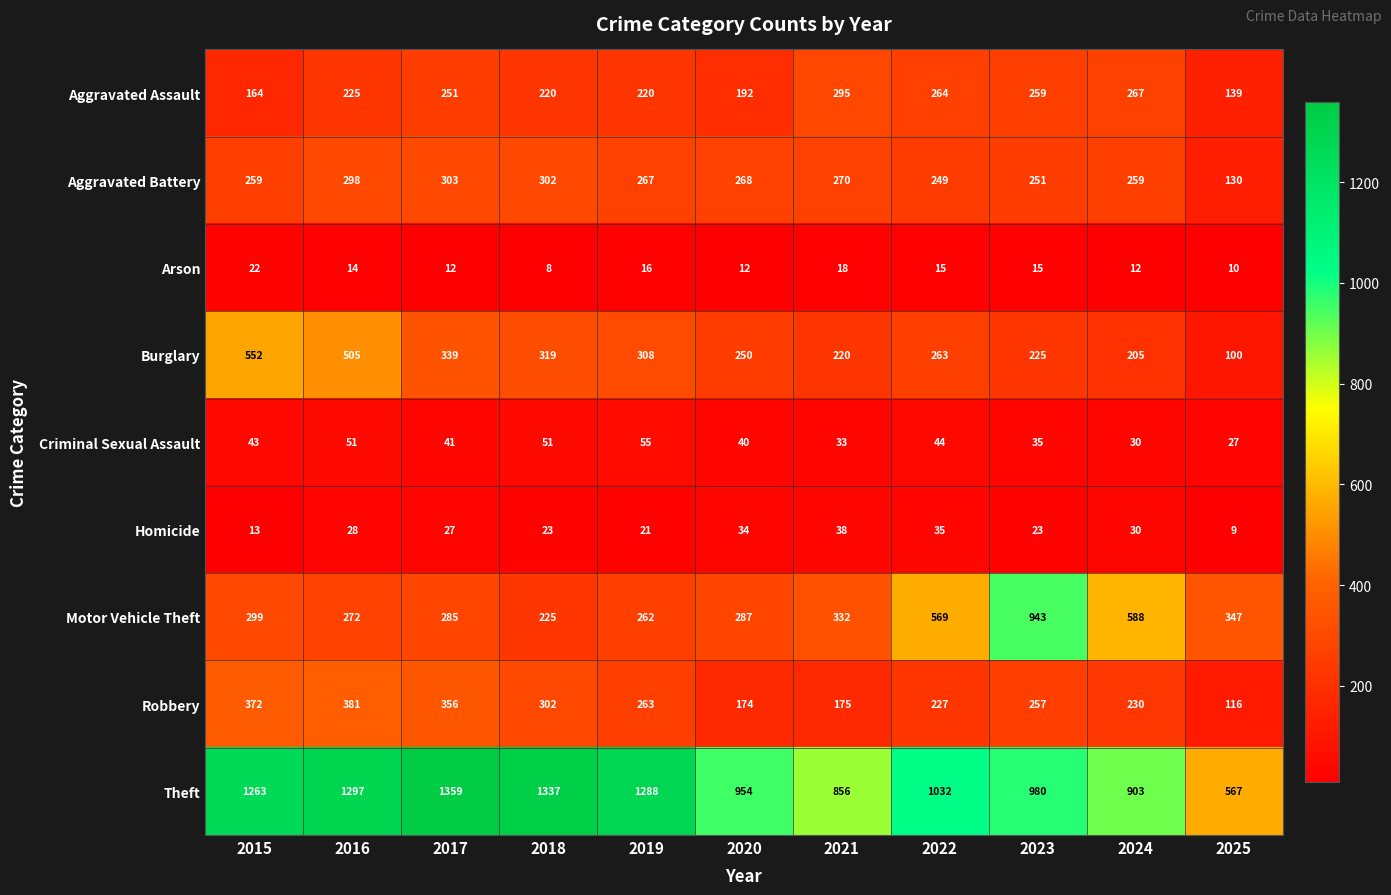

Which label corresponds to the smallest value in the chart?

2018